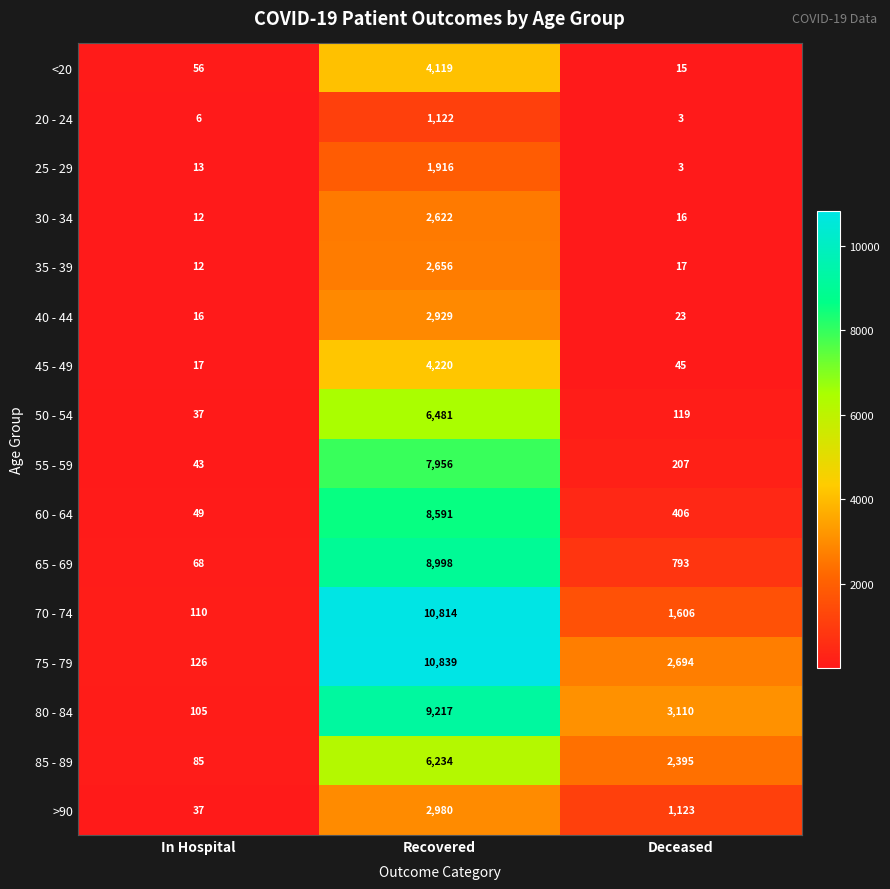

The 70 - 74 series shows 10814 at Recovered. True or false?

True